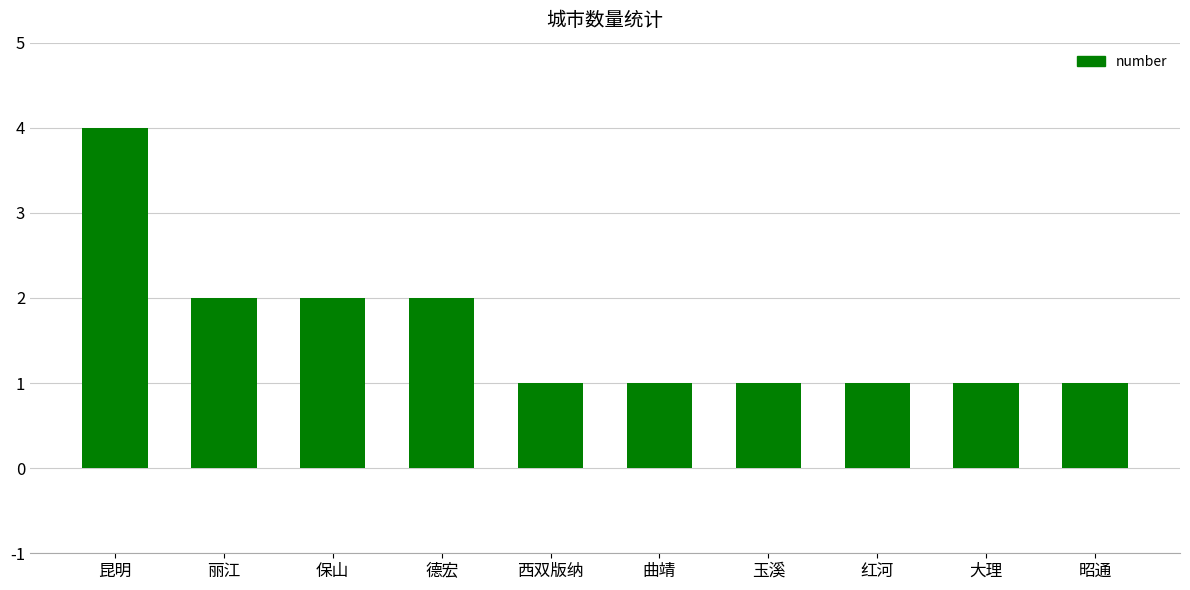

True or false: the data shows 1 at 曲靖.

True